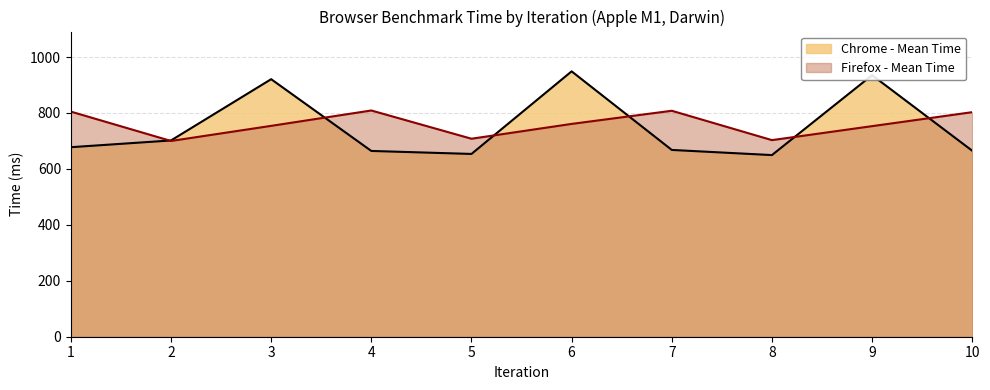

At 8, list the series in order from largest to smallest.

Firefox - Mean Time, Chrome - Mean Time